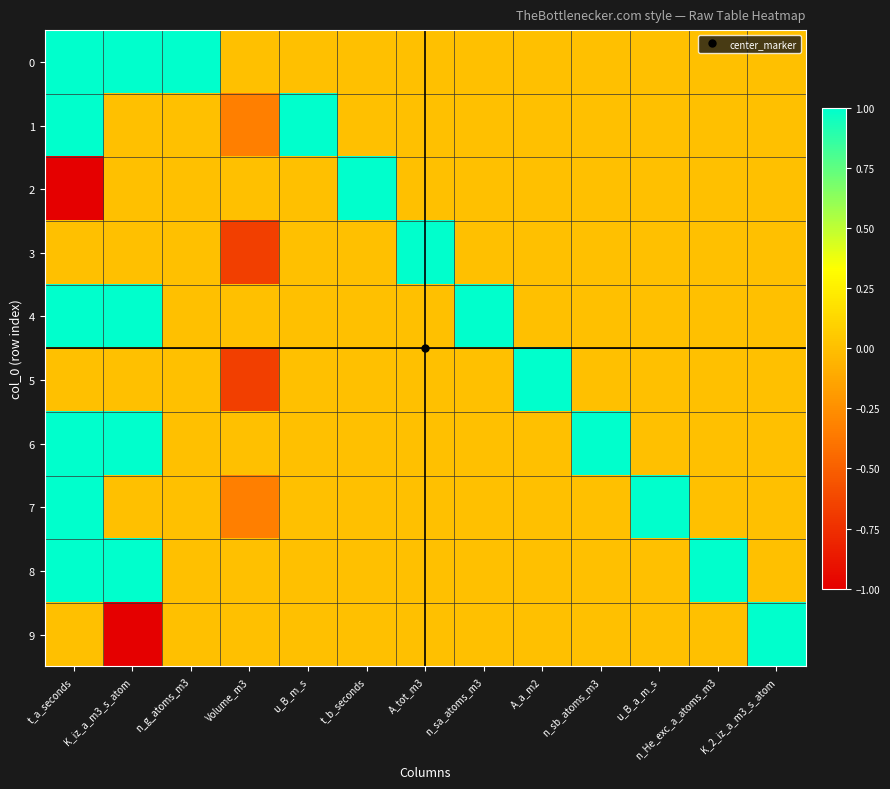

Rank the series by their maximum value, from lowest to highest.

0, 1, 2, 3, 4, 5, 6, 7, 8, 9